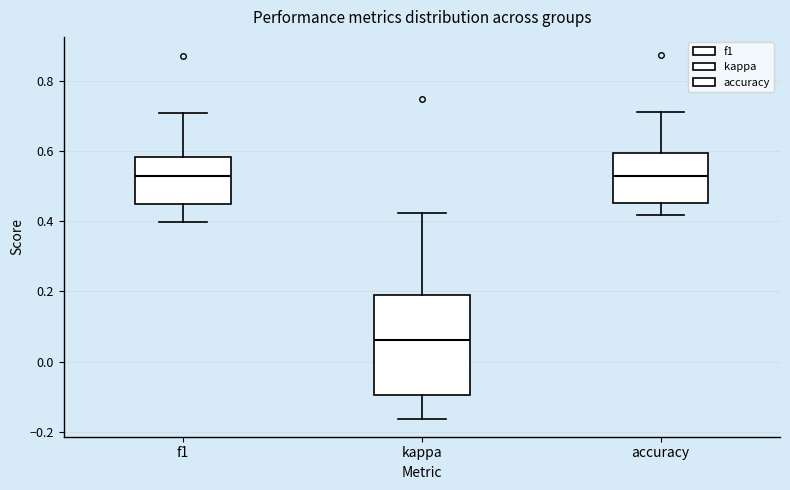

Where does the median line of the box for kappa sit on the y-axis? The values are not printed on the chart, so give them approximately, as read against the axis.

0.06